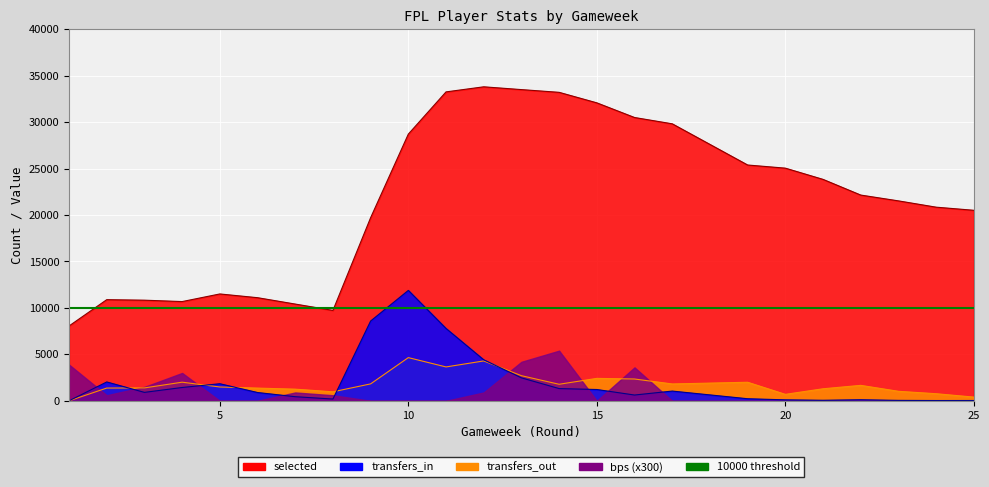

True or false: selected and transfers_out cross at least once.

False